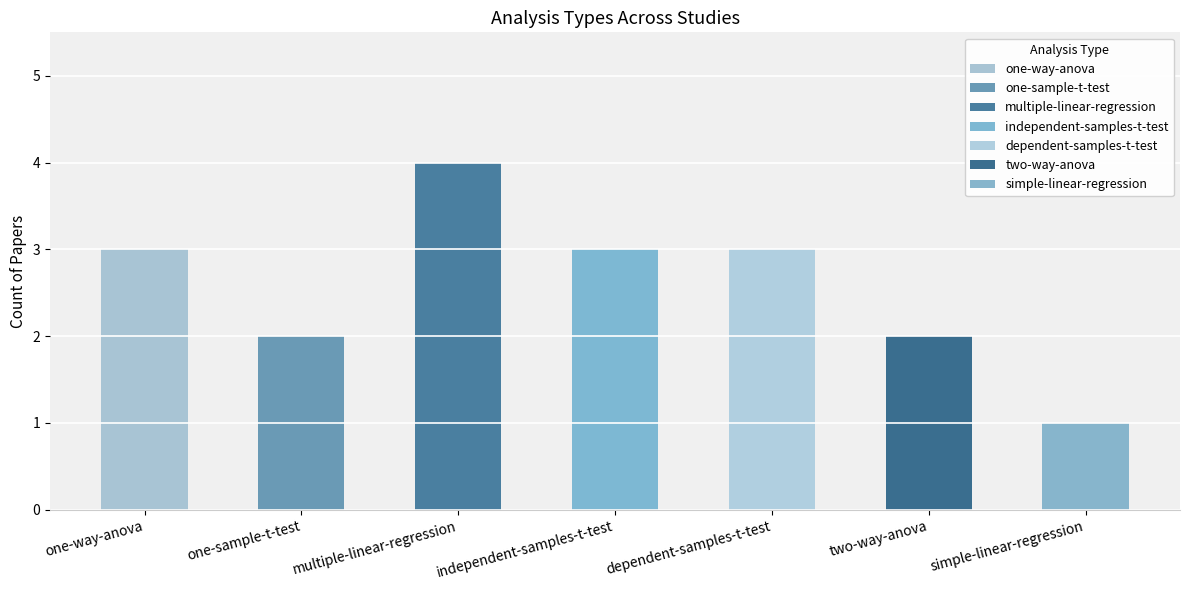

Approximately how many times larger is the value at one-way-anova compared to simple-linear-regression?

3.0